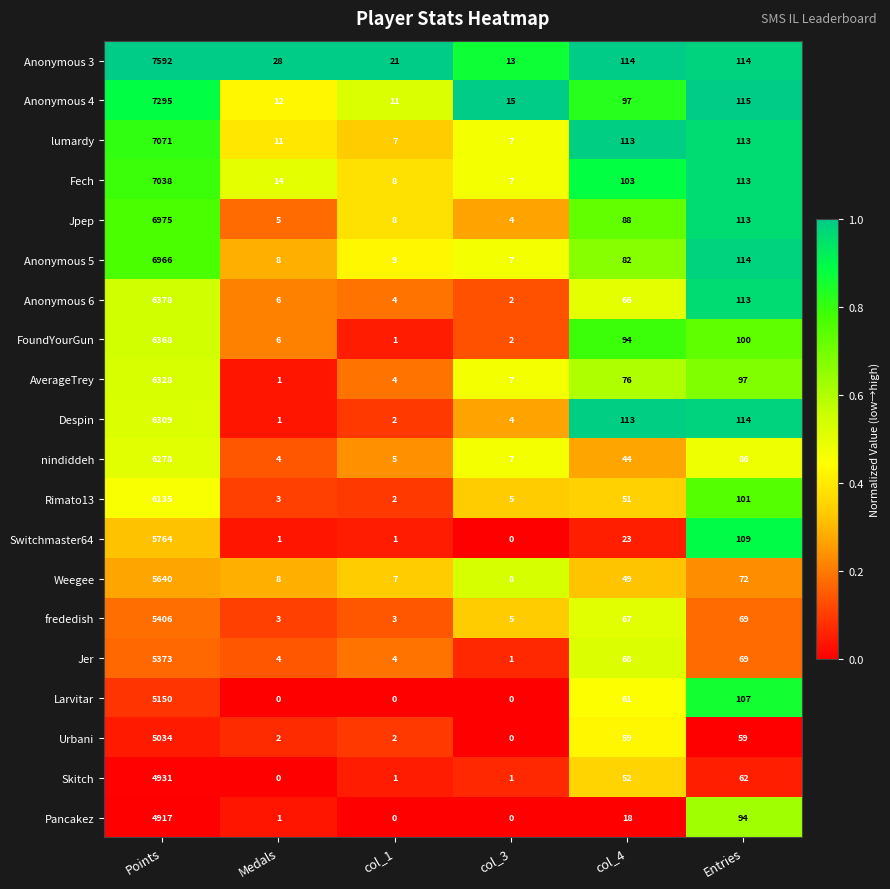

Is it true that Jpep equals 88 at col_4?

True